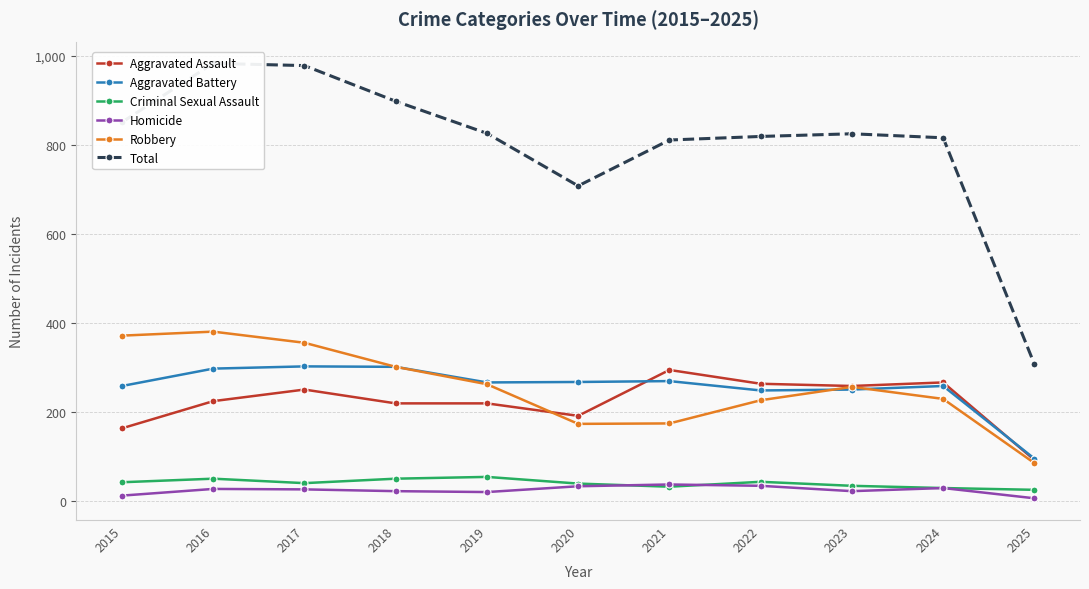

How many data points in Aggravated Battery are above 267?

5